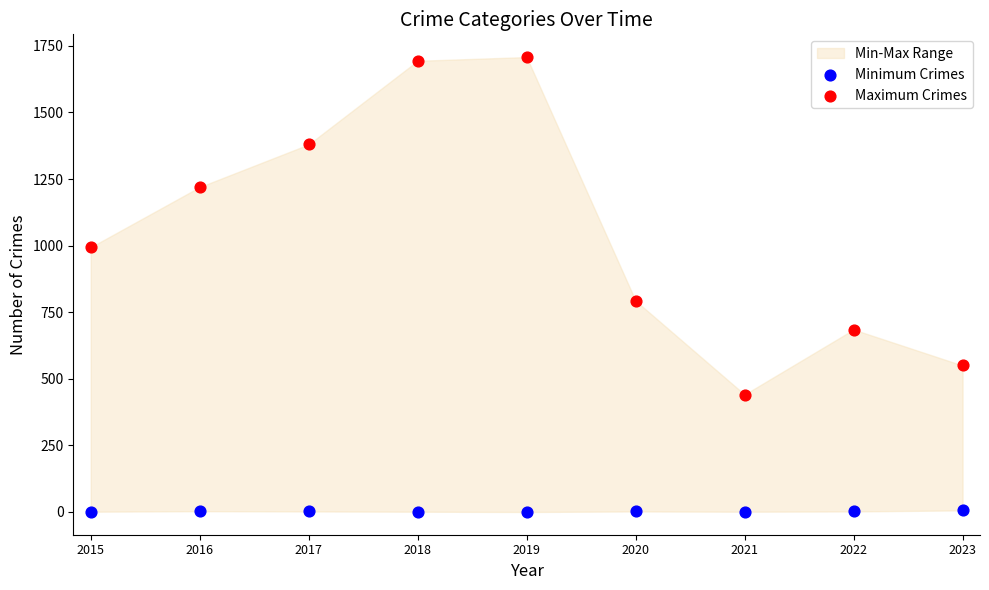

Across all data points, what is the range of Y values (max minus min)?

1708